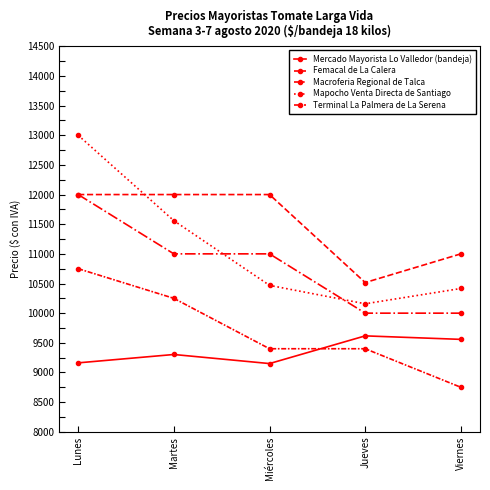

List the series in order of their peak value, highest first.

Mapocho Venta Directa de Santiago, Femacal de La Calera, Macroferia Regional de Talca, Terminal La Palmera de La Serena, Mercado Mayorista Lo Valledor (bandeja)